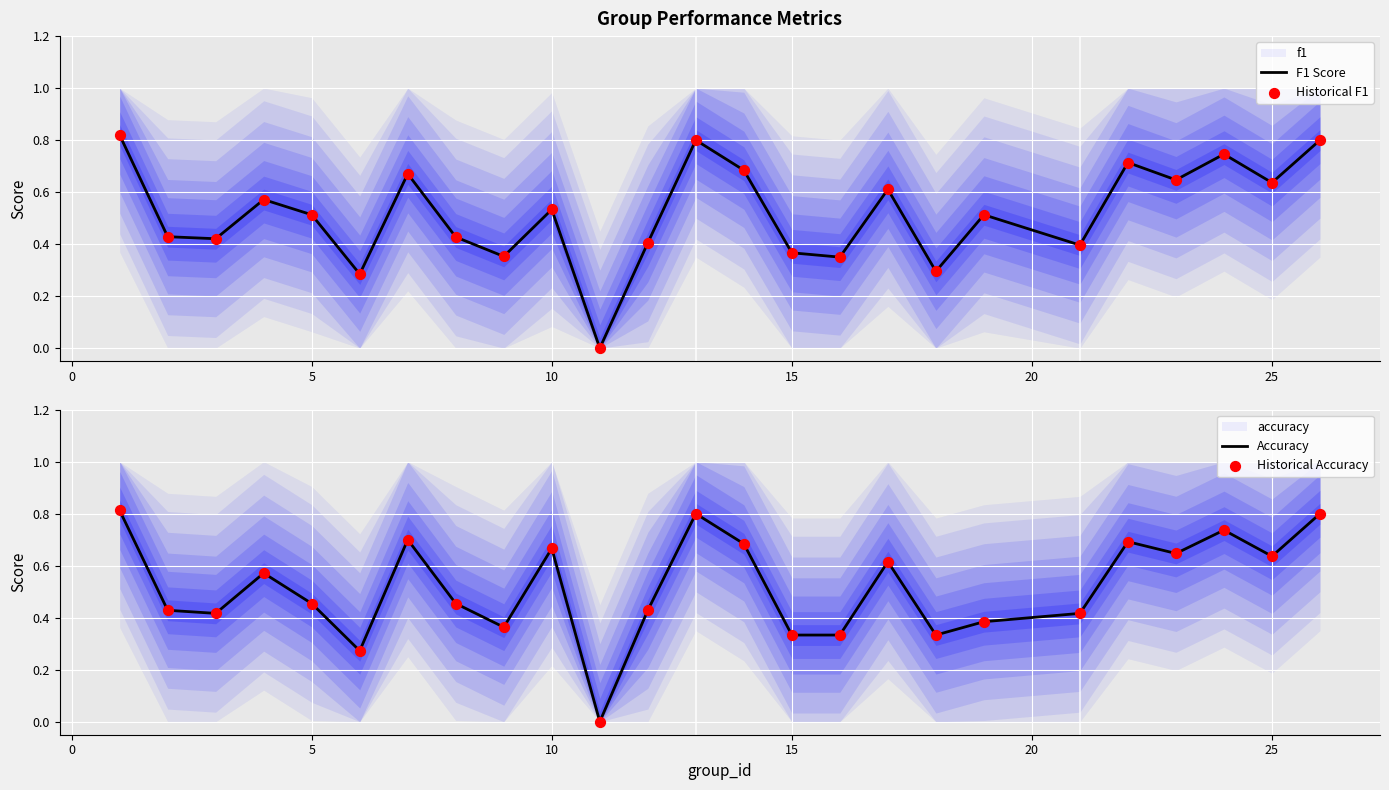

What is the highest value of the Accuracy series?

0.8